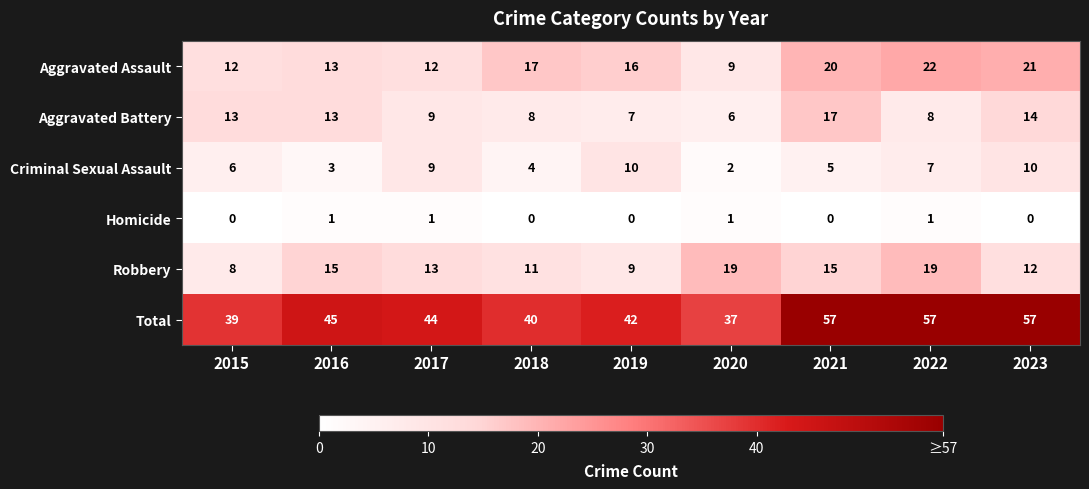

Rank the series at 2023 from highest to lowest value.

Total, Aggravated Assault, Aggravated Battery, Robbery, Criminal Sexual Assault, Homicide